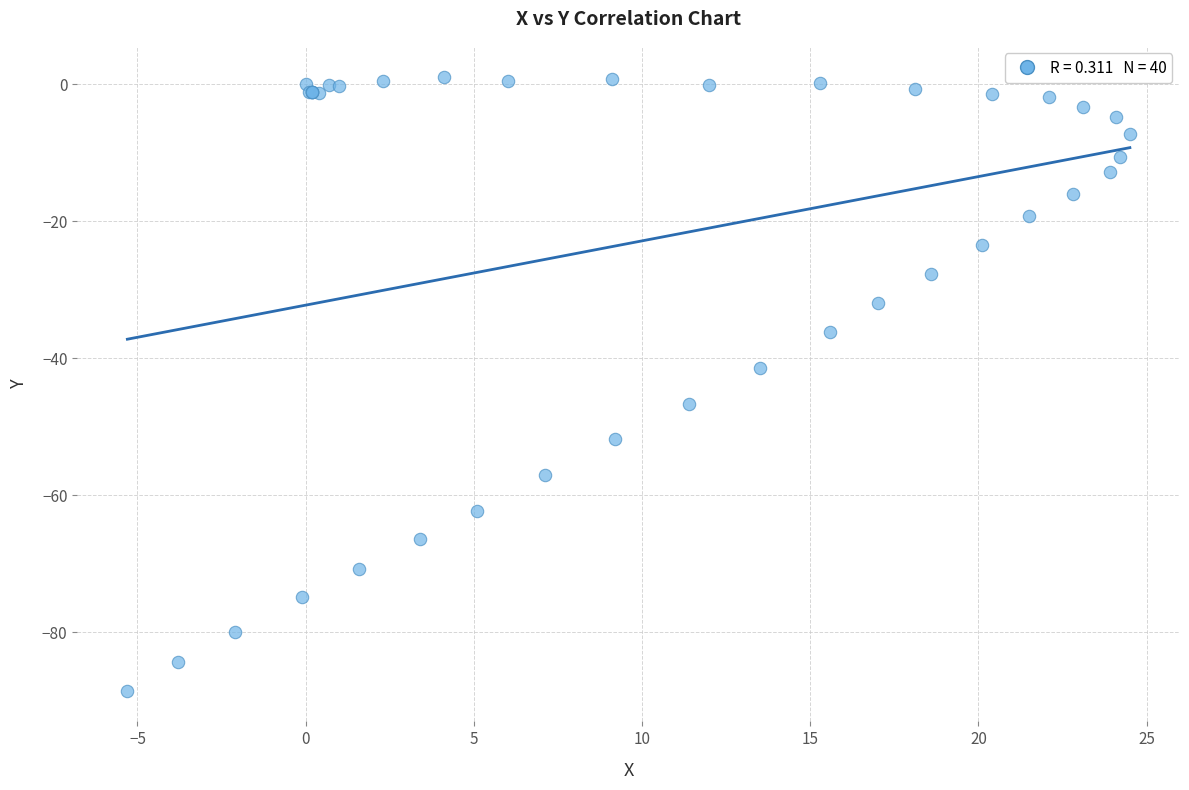

What Y value in the scatter plot is closest to -43?

-41.4